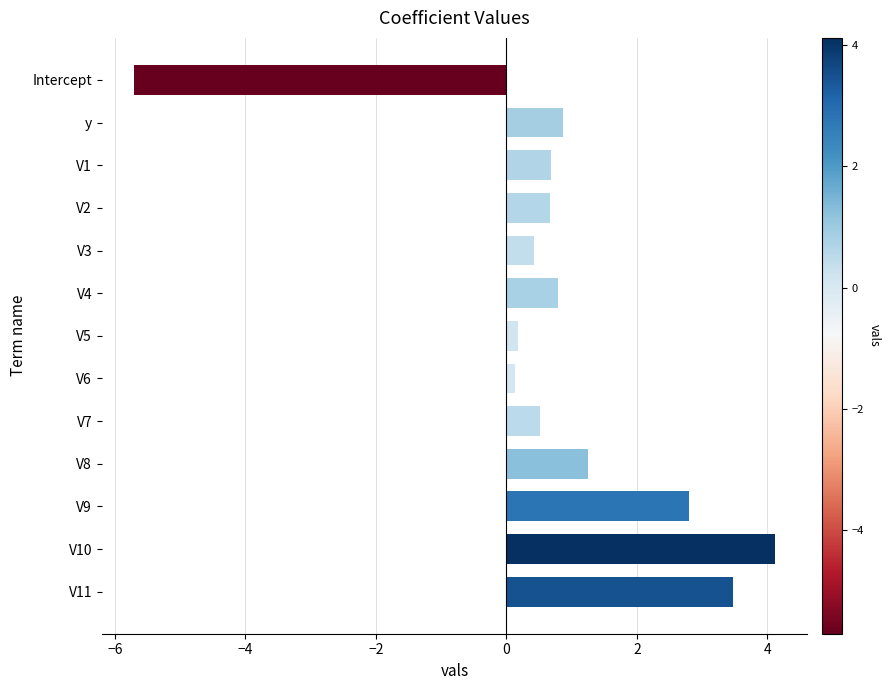

What is the difference between the maximum and minimum values?

9.8